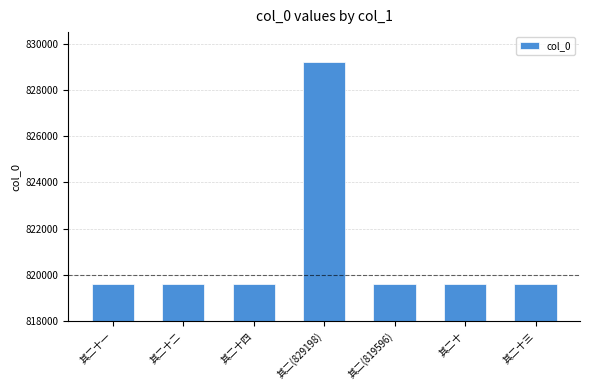

What is the label of the 4th bar from the right?

其二(829198)